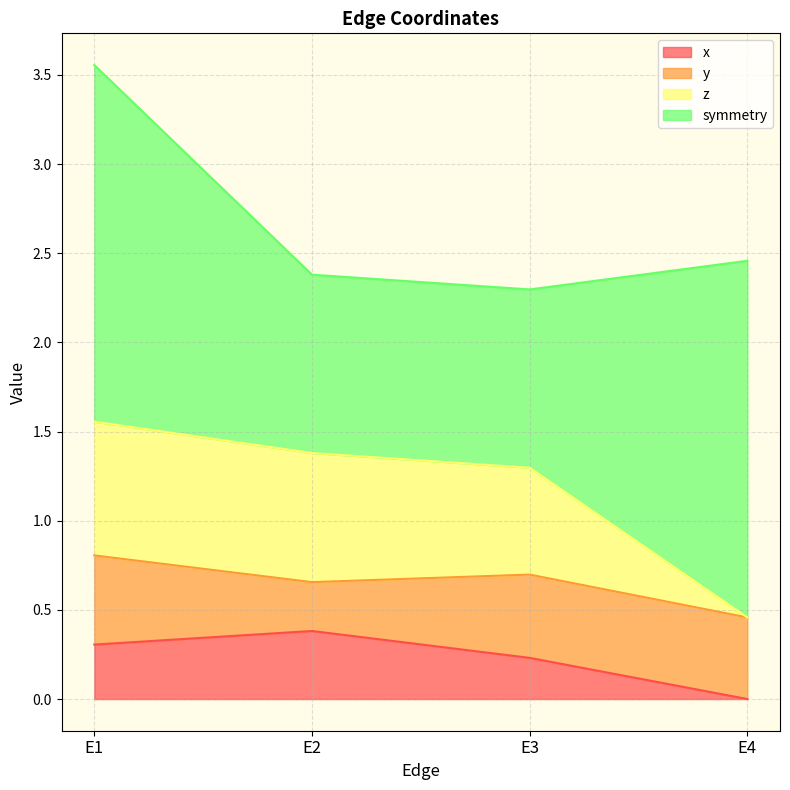

Is it true that x equals 0.0 at E4?

True